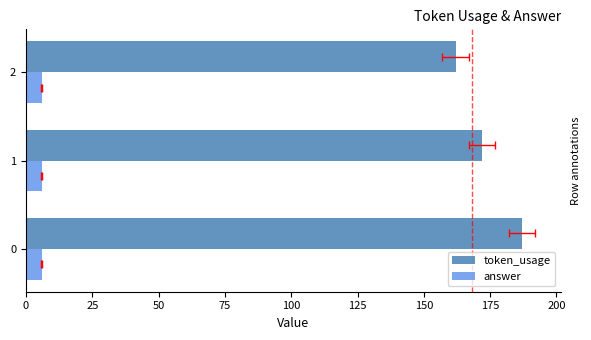

Reading left to right, what are all the values shown in this chart?

token_usage: 187.0	172.0	162.0
answer: 0.3	0.3	0.3